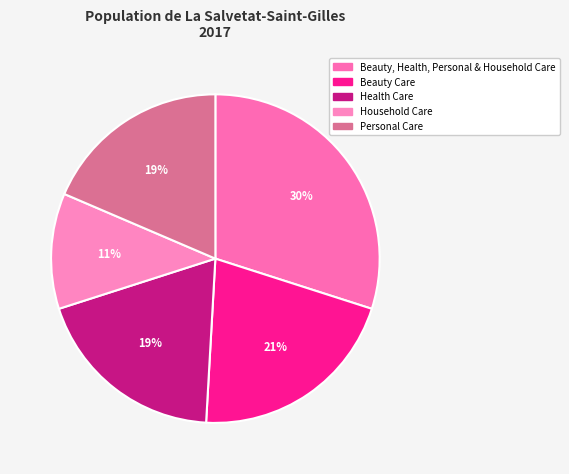

Is there any slice that represents more than half of the pie?

No